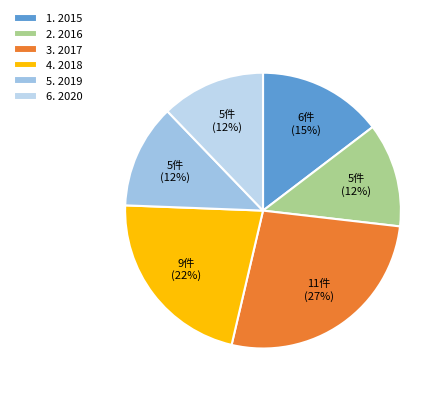

Which category has the smallest portion of the pie?

2019: 5